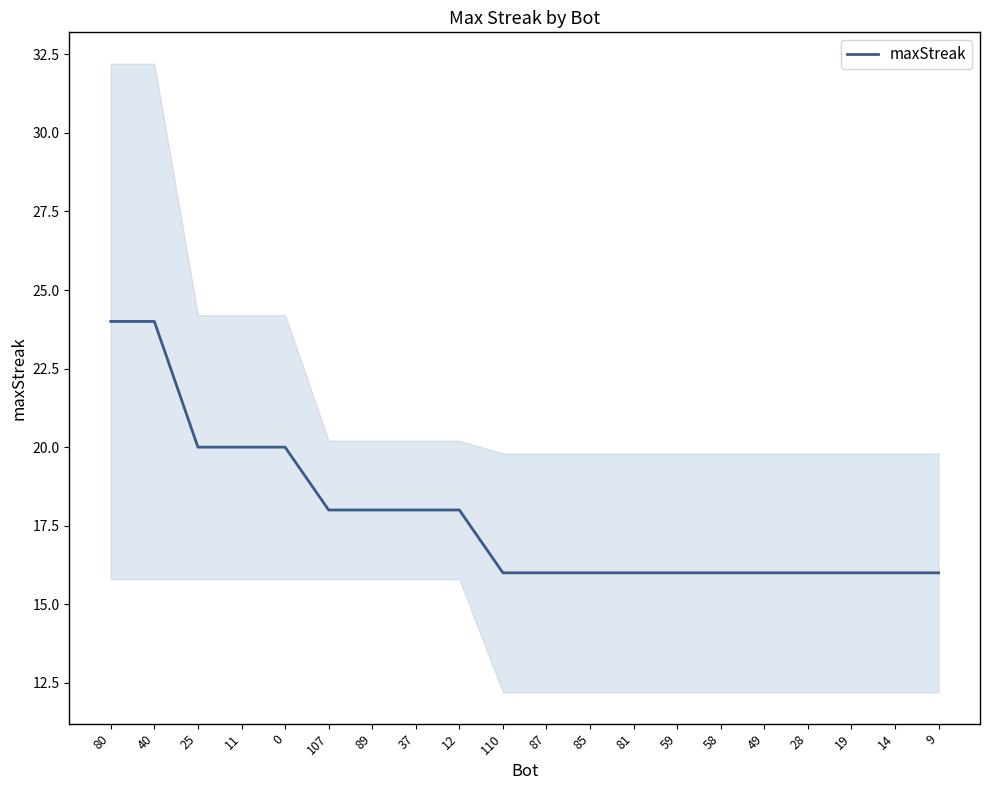

Is it true that the value at 80 is 24?

True